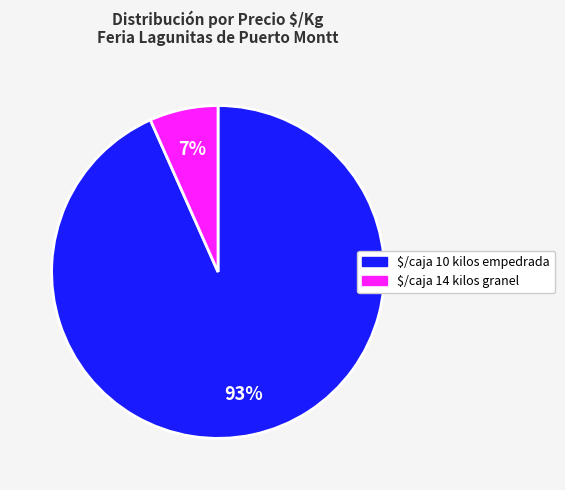

Does any single category account for the majority?

Yes